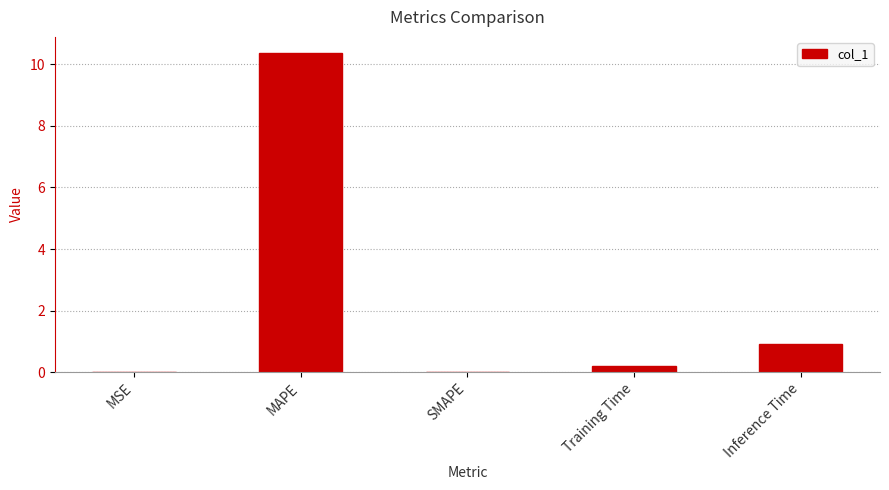

What is the sum of all values?

11.5